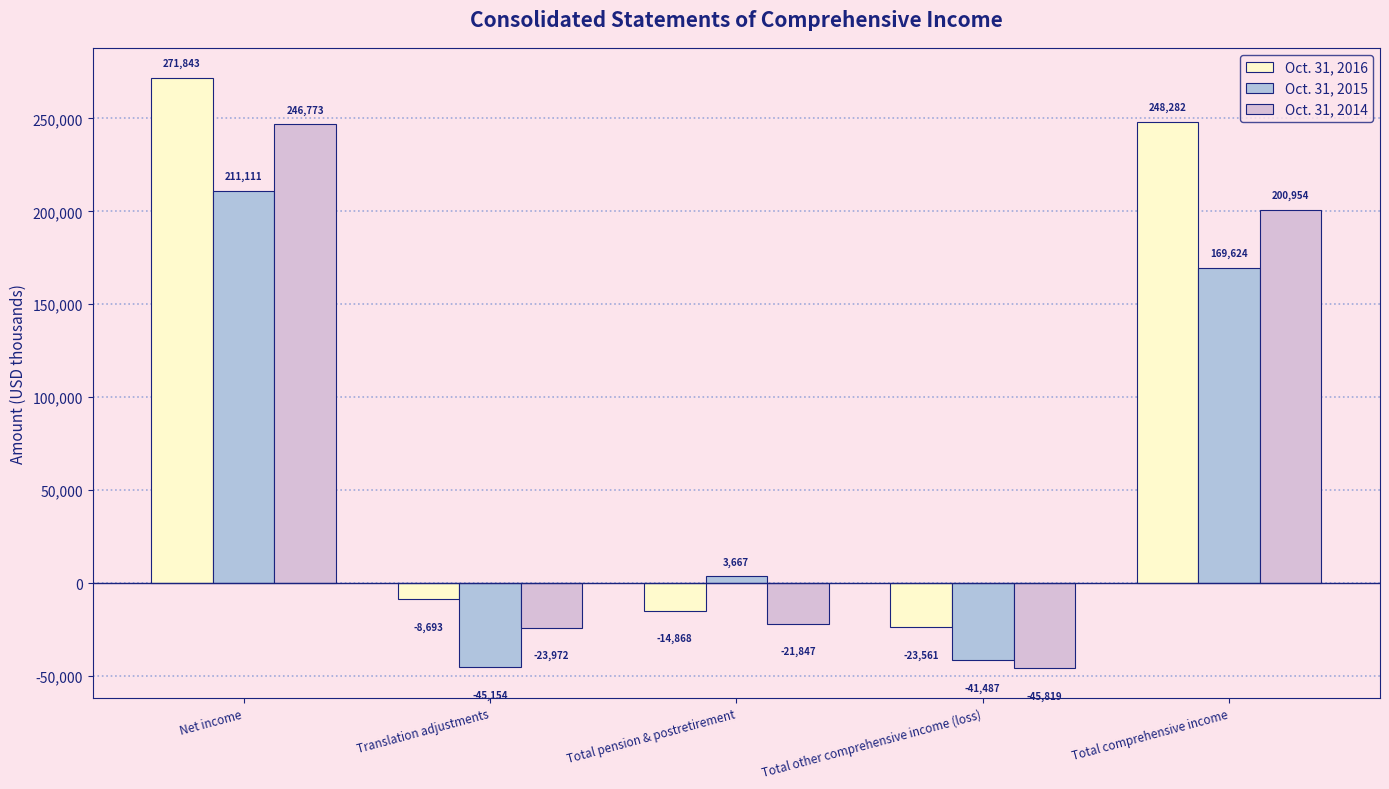

What is the label of the 3rd bar from the right?

Total pension & postretirement